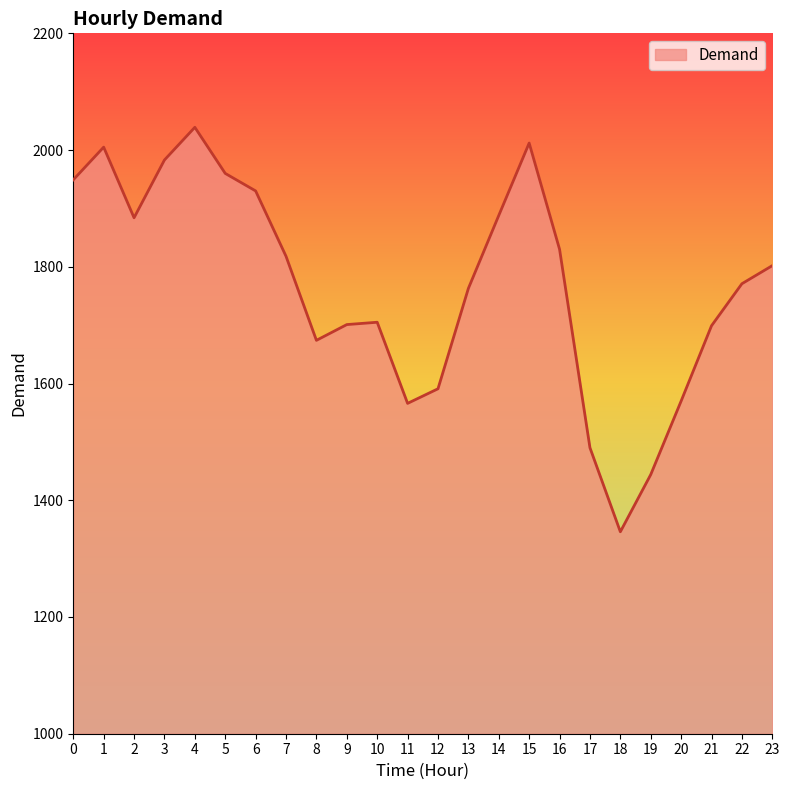

Where is the first local maximum?

1